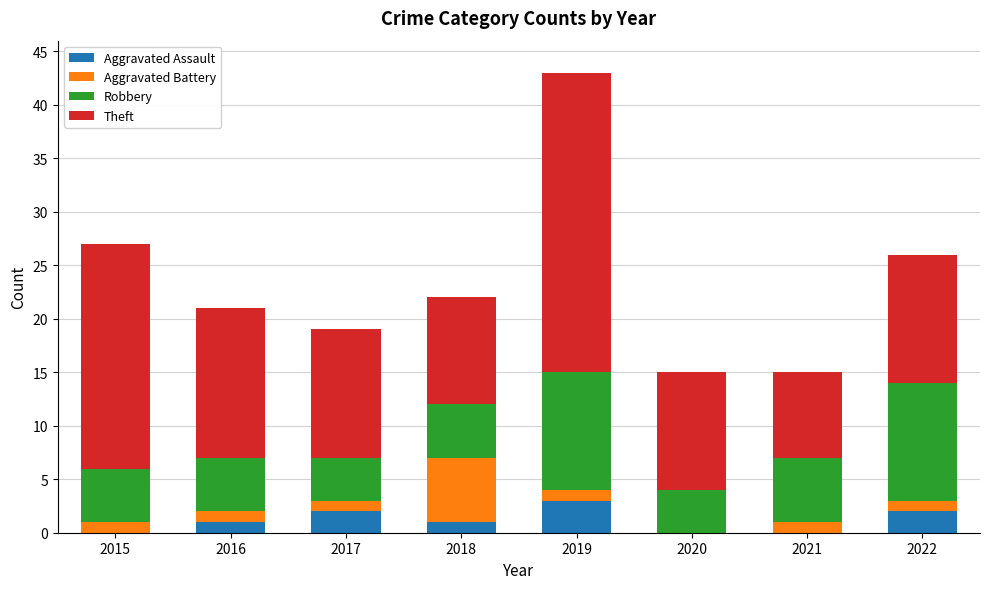

The value of Aggravated Assault at 2021 is -2. True or false?

False